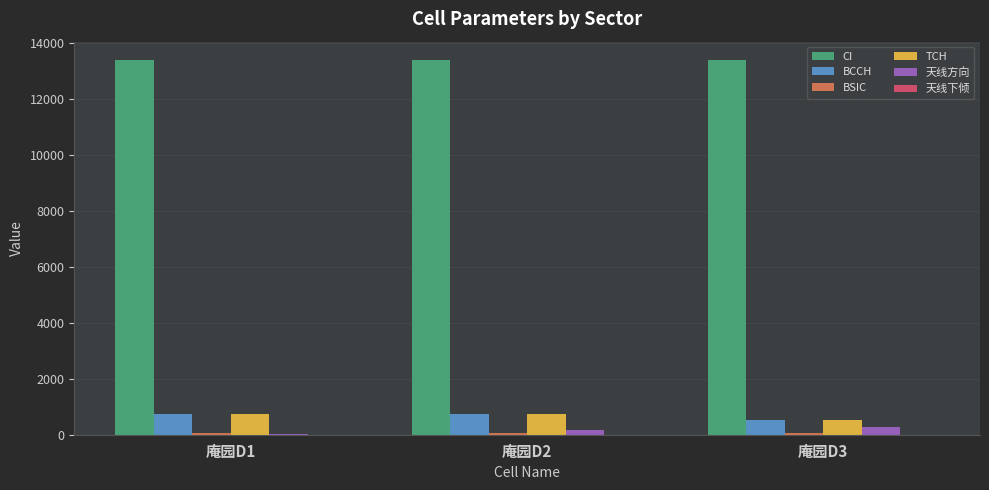

What is the maximum value shown in the chart?

13389